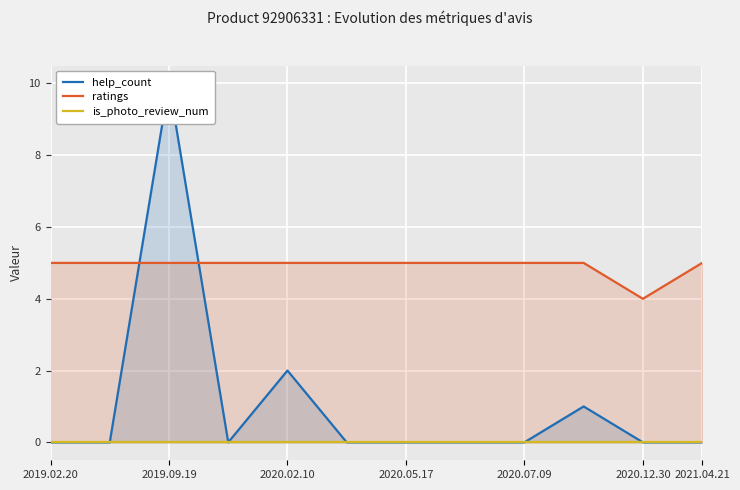

Is it true that ratings equals 1 at 2020.05.17?

False